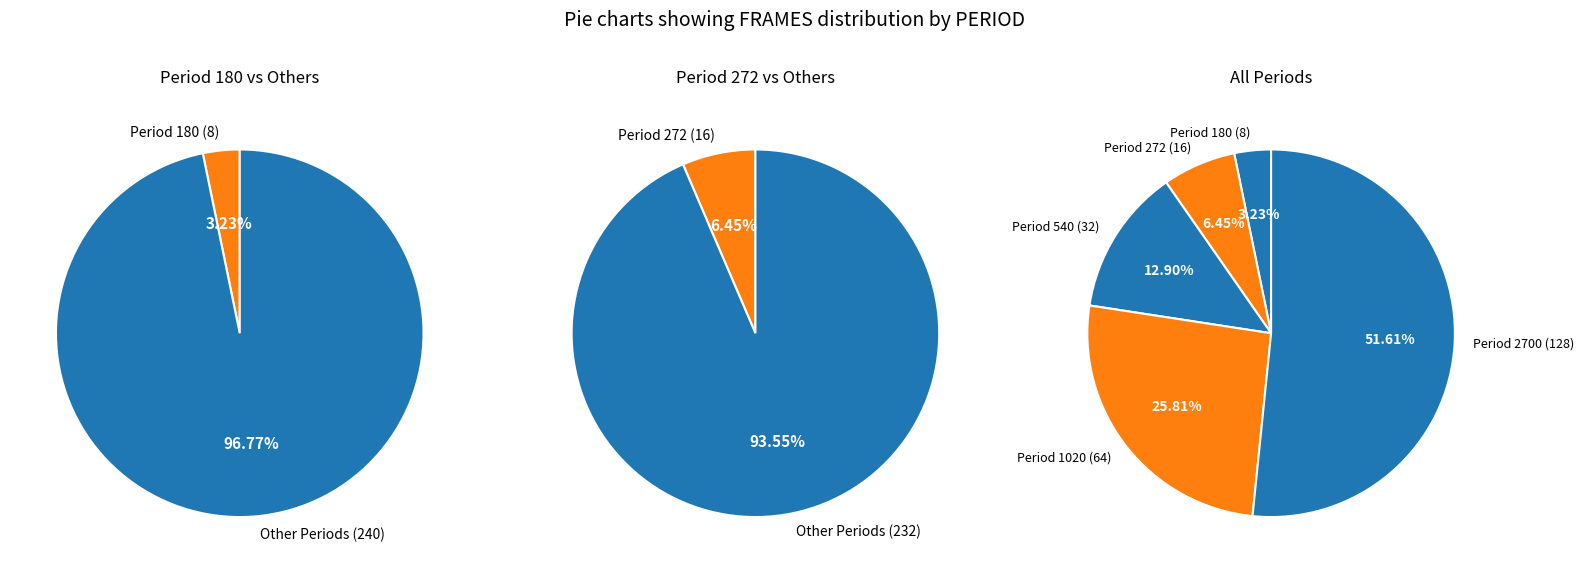

The 540 slice represents 5% of the pie. True or false?

False